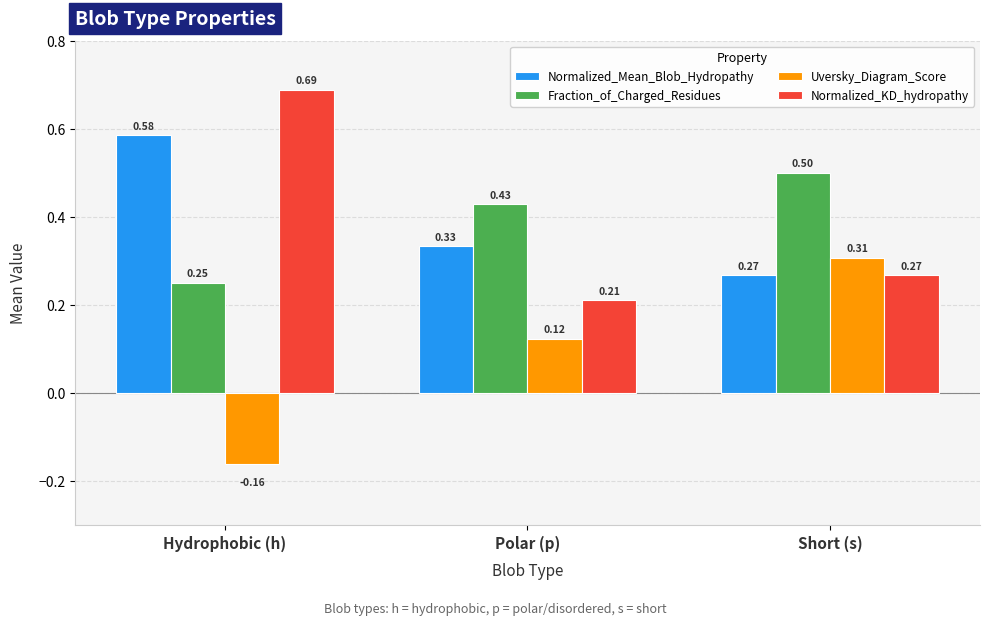

Which category has the lowest value in the Normalized_Mean_Blob_Hydropathy series?

Short (s)